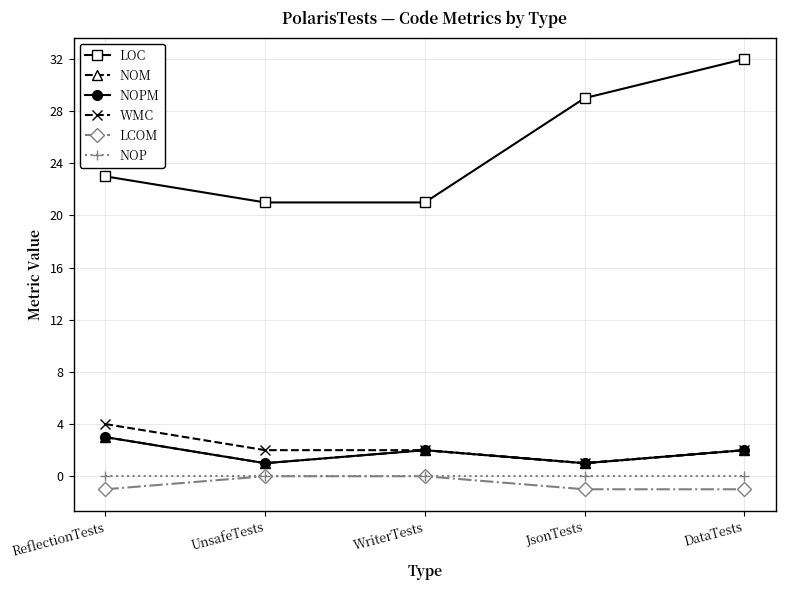

Reading left to right, transcribe all the data shown in this chart.

LOC: ReflectionTests=23	UnsafeTests=21	WriterTests=21	JsonTests=29	DataTests=32
NOM: ReflectionTests=3	UnsafeTests=1	WriterTests=2	JsonTests=1	DataTests=2
NOPM: ReflectionTests=3	UnsafeTests=1	WriterTests=2	JsonTests=1	DataTests=2
WMC: ReflectionTests=4	UnsafeTests=2	WriterTests=2	JsonTests=1	DataTests=2
LCOM: ReflectionTests=-1	UnsafeTests=0	WriterTests=0	JsonTests=-1	DataTests=-1
NOP: ReflectionTests=0	UnsafeTests=0	WriterTests=0	JsonTests=0	DataTests=0